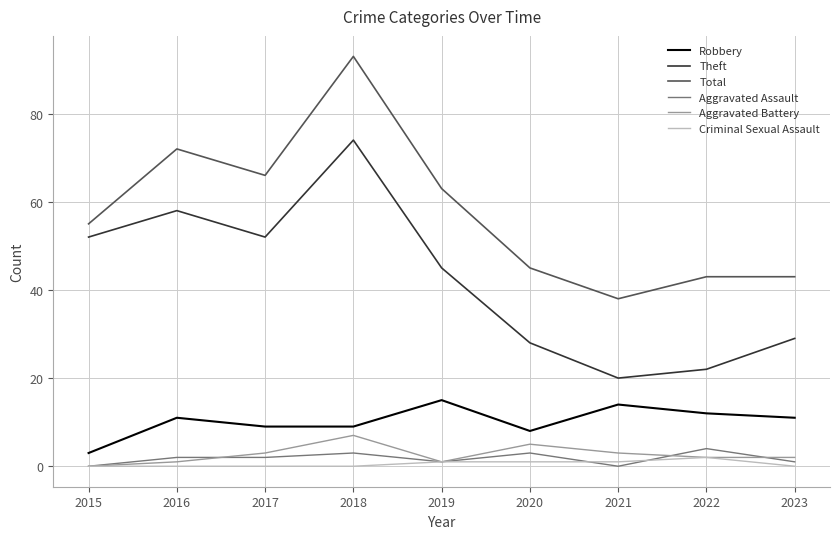

What is the minimum value for Total?

38